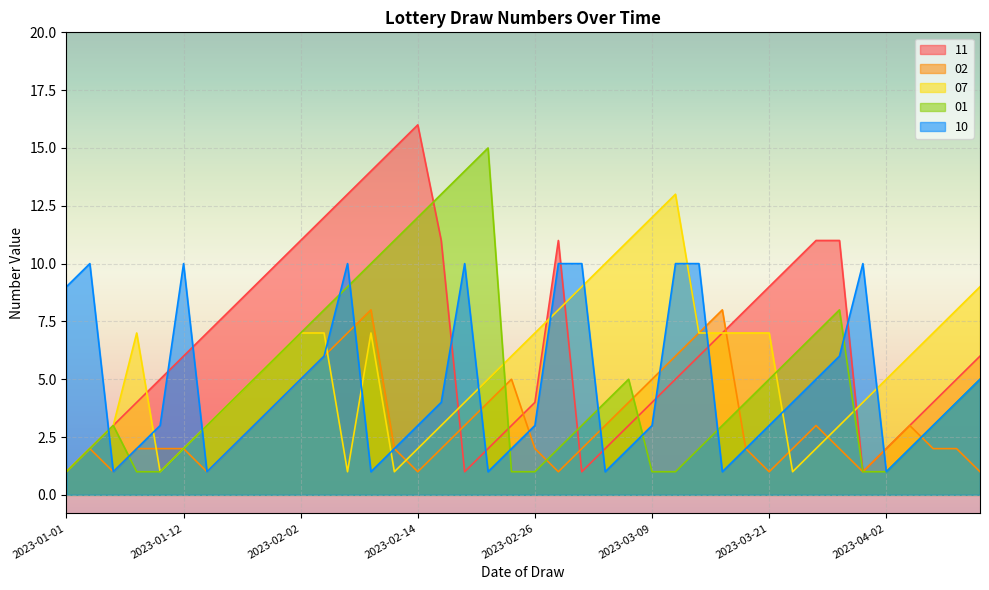

Which series has the widest spread of values?

11